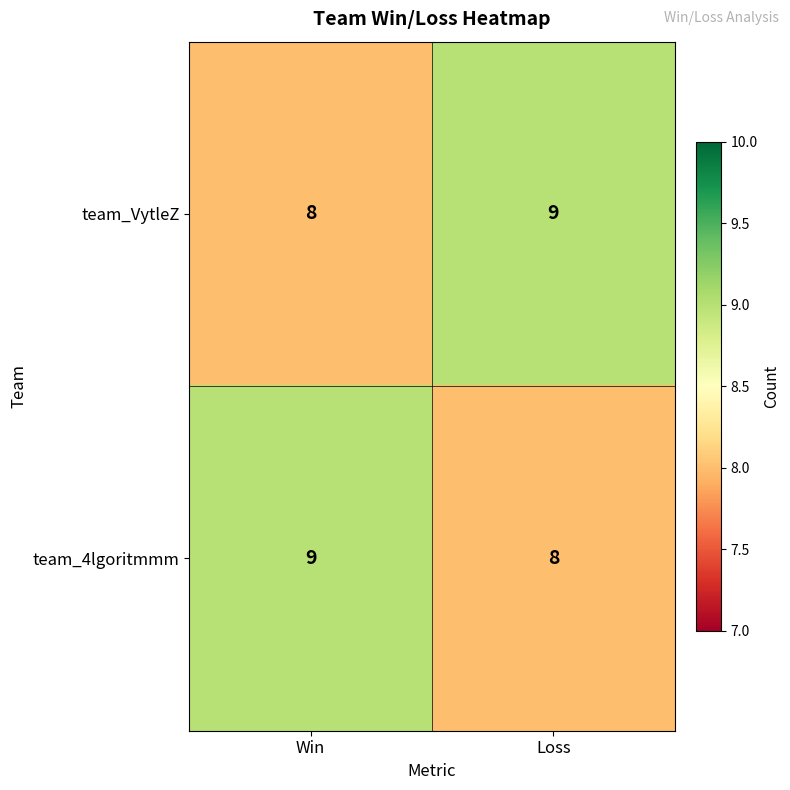

What is the approximate value of team_4lgoritmmm at Win?

9